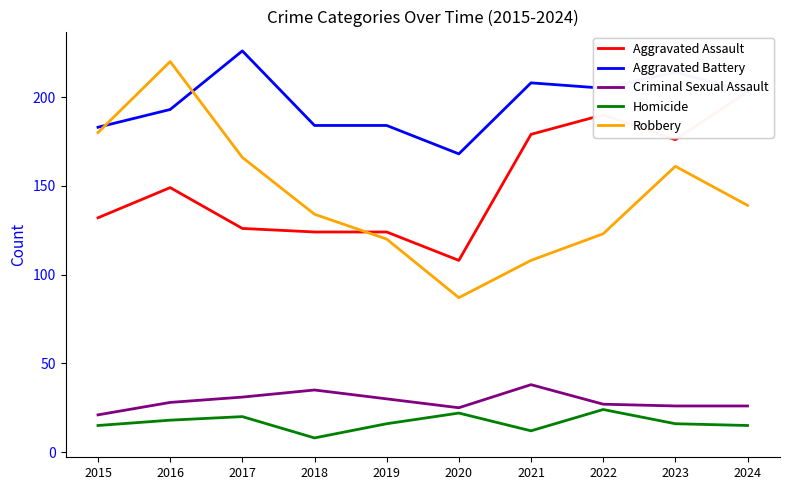

Which series has the largest total across all categories?

Aggravated Battery